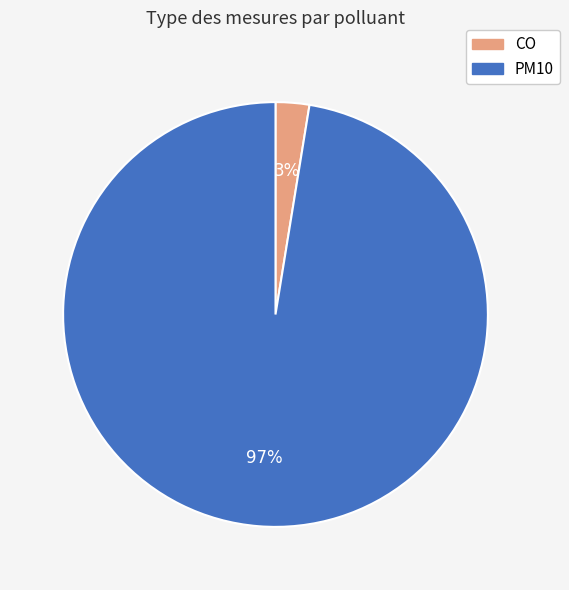

Is there a majority slice in this chart?

Yes